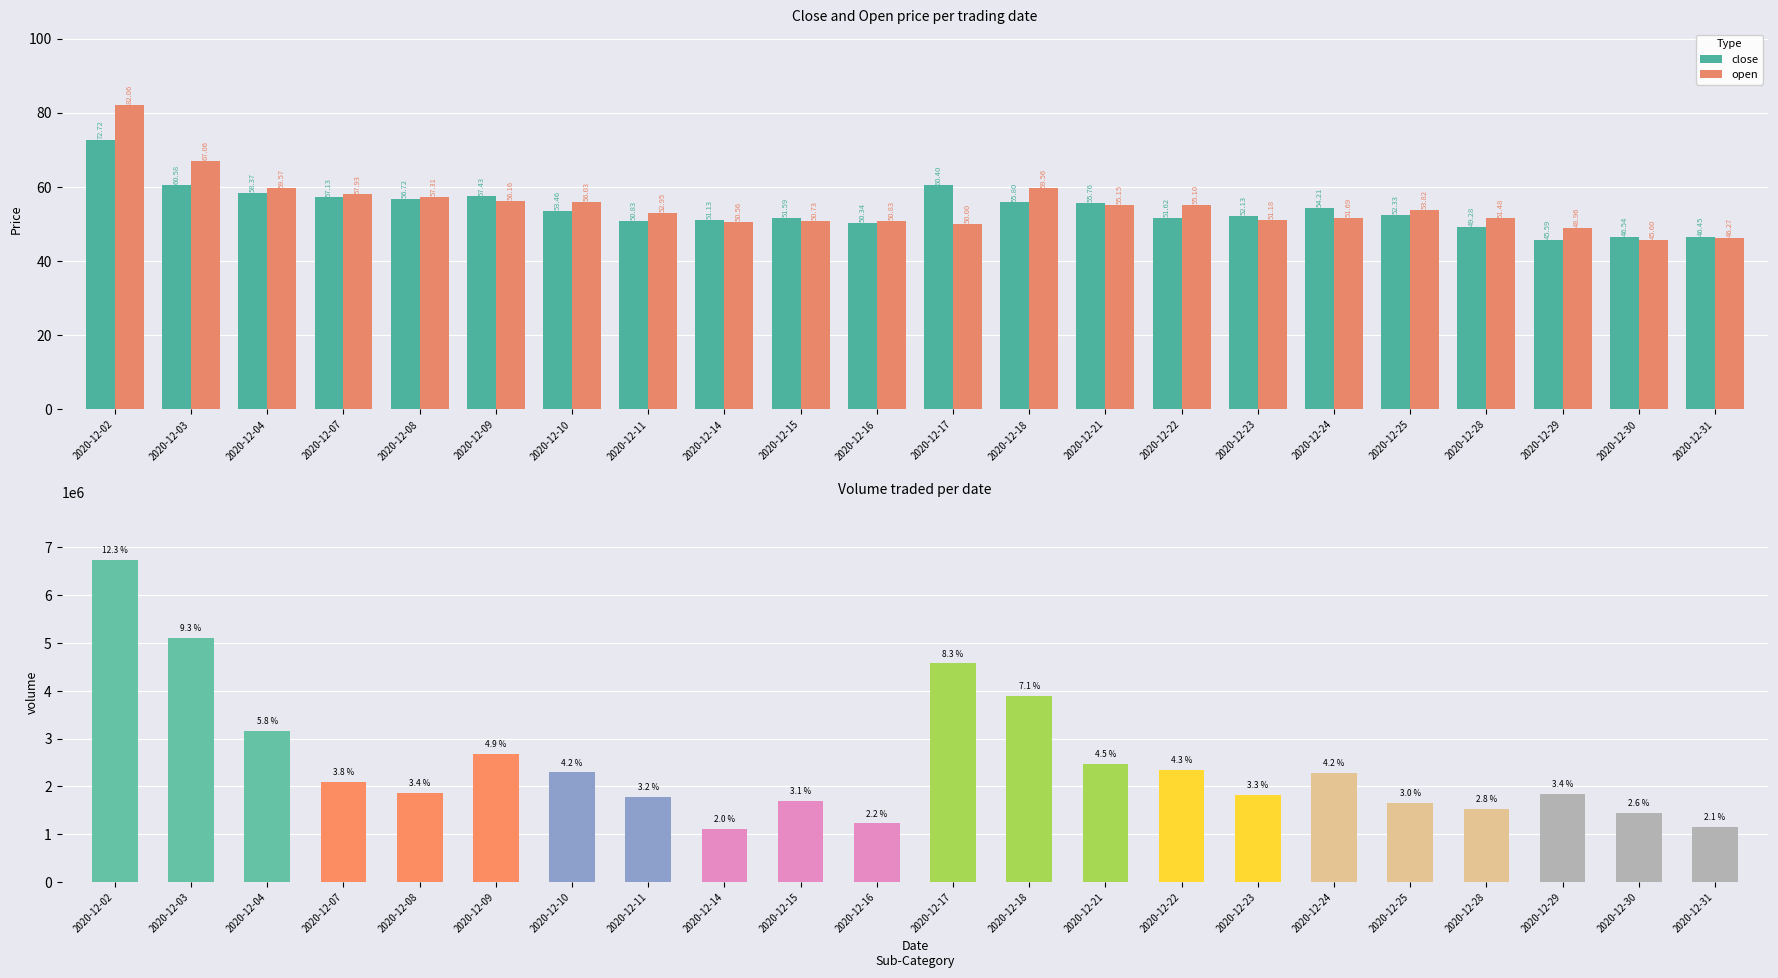

The value of volume at 2020-12-16 is 1226033.0. True or false?

True